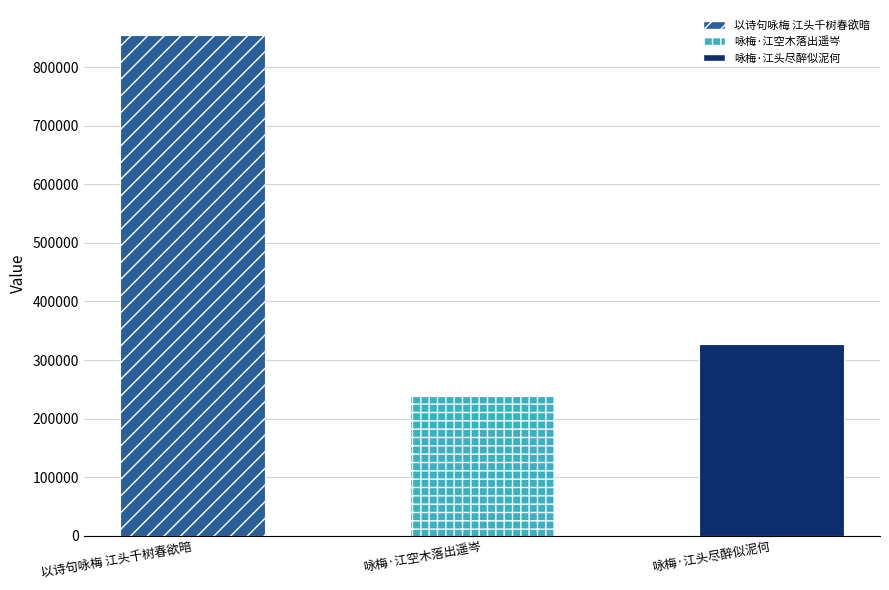

Reading left to right, transcribe all the data shown in this chart.

以诗句咏梅 江头千树春欲暗=854685	咏梅·江空木落出遥岑=238344	咏梅·江头尽醉似泥何=327569